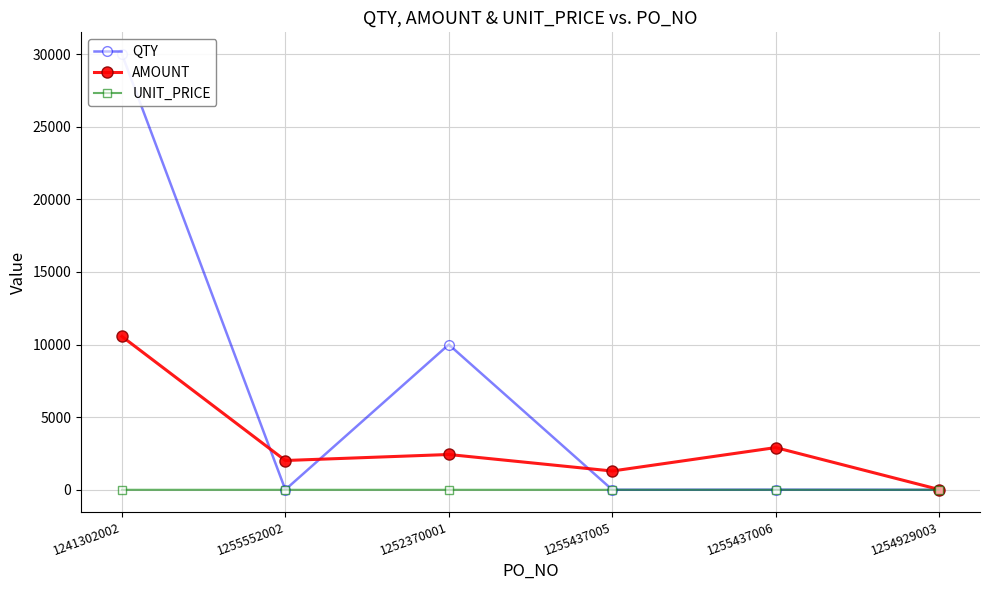

Reading right to left, transcribe all the data shown in this chart.

QTY: 1254929003=1.0	1255437006=9.0	1255437005=4.0	1252370001=10000.0	1255552002=8.0	1241302002=30000.0
AMOUNT: 1254929003=19.5	1255437006=2907.0	1255437005=1292.0	1252370001=2430.0	1255552002=2016.0	1241302002=10560.0
UNIT_PRICE: 1254929003=0.3	1255437006=0.3	1255437005=0.3	1252370001=0.2	1255552002=0.3	1241302002=0.4